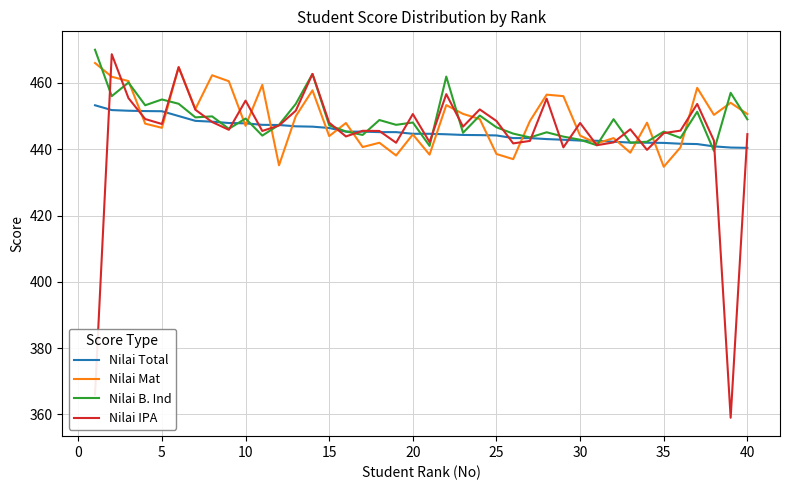

What is the greatest value displayed?

470.0